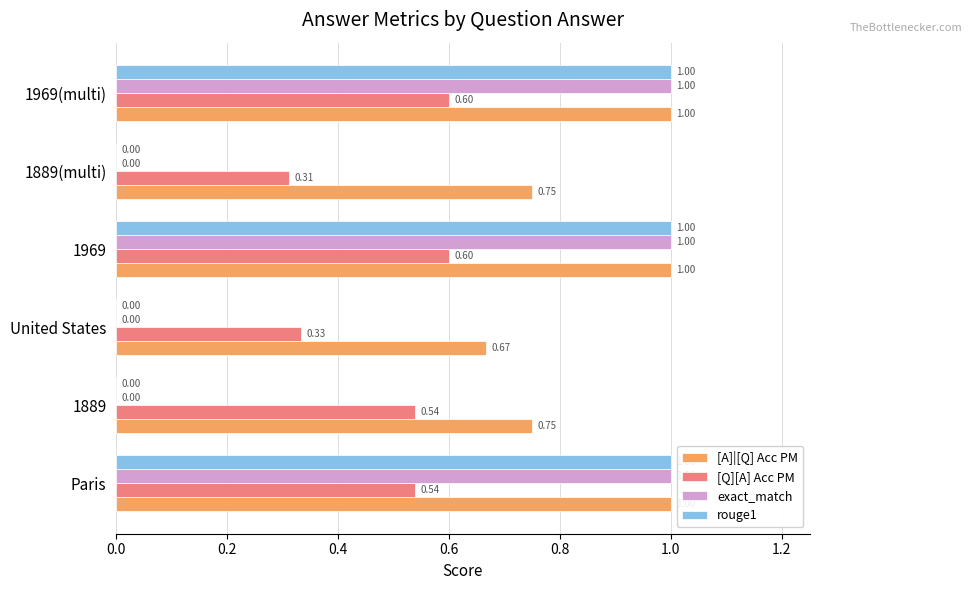

How many categories are shown in the chart?

6